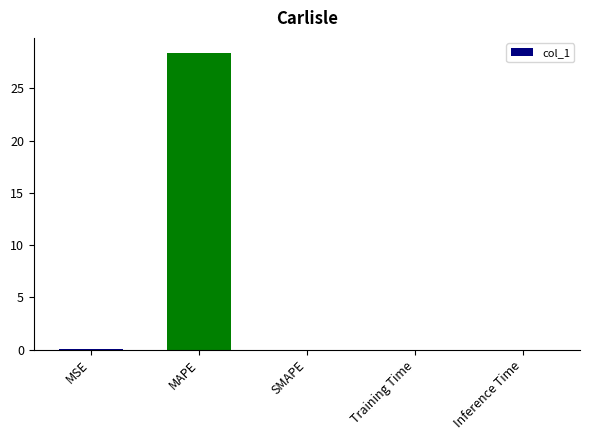

What is the maximum value shown in the chart?

28.4